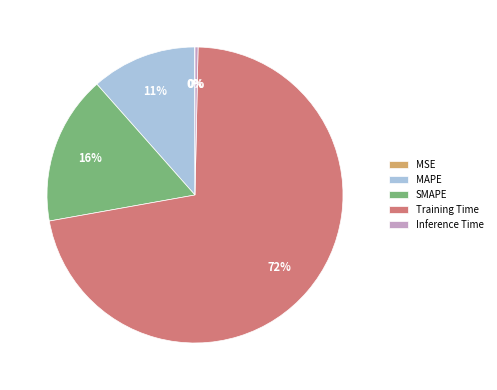

True or false: Inference Time accounts for 6% of the total.

False